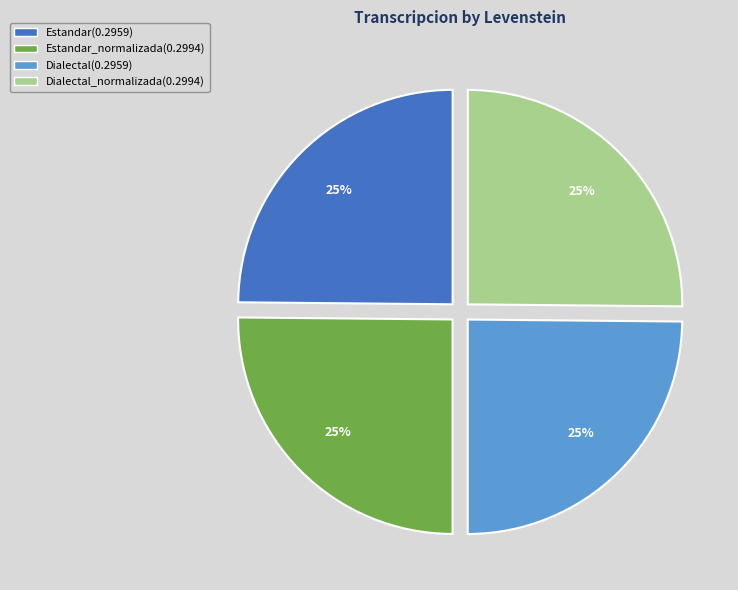

Is there any slice that represents more than half of the pie?

No